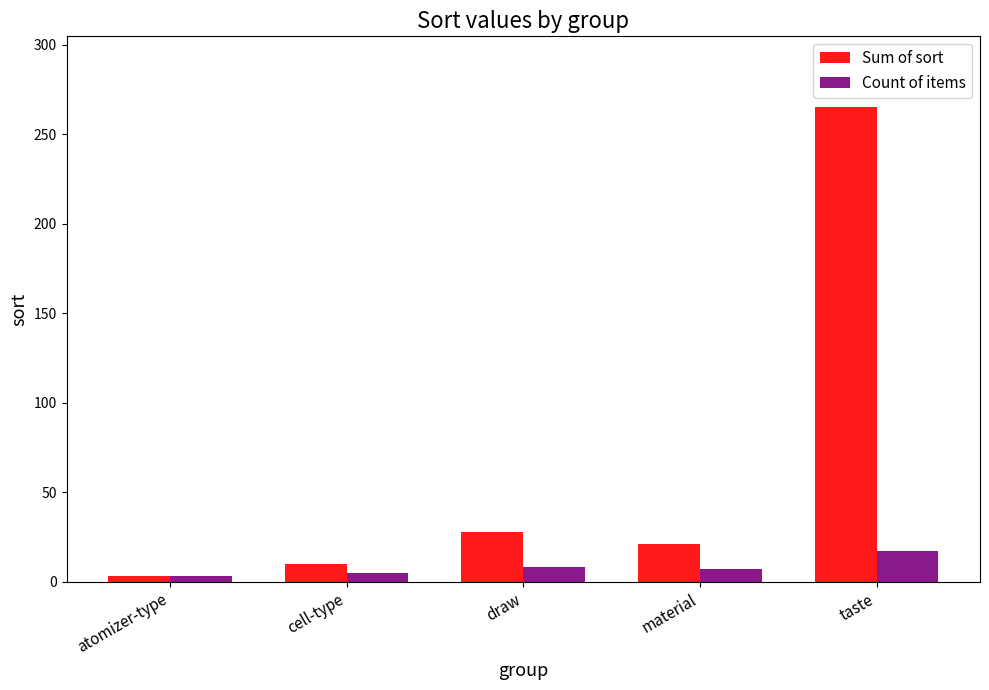

What is the label of the 2nd bar from the left?

cell-type